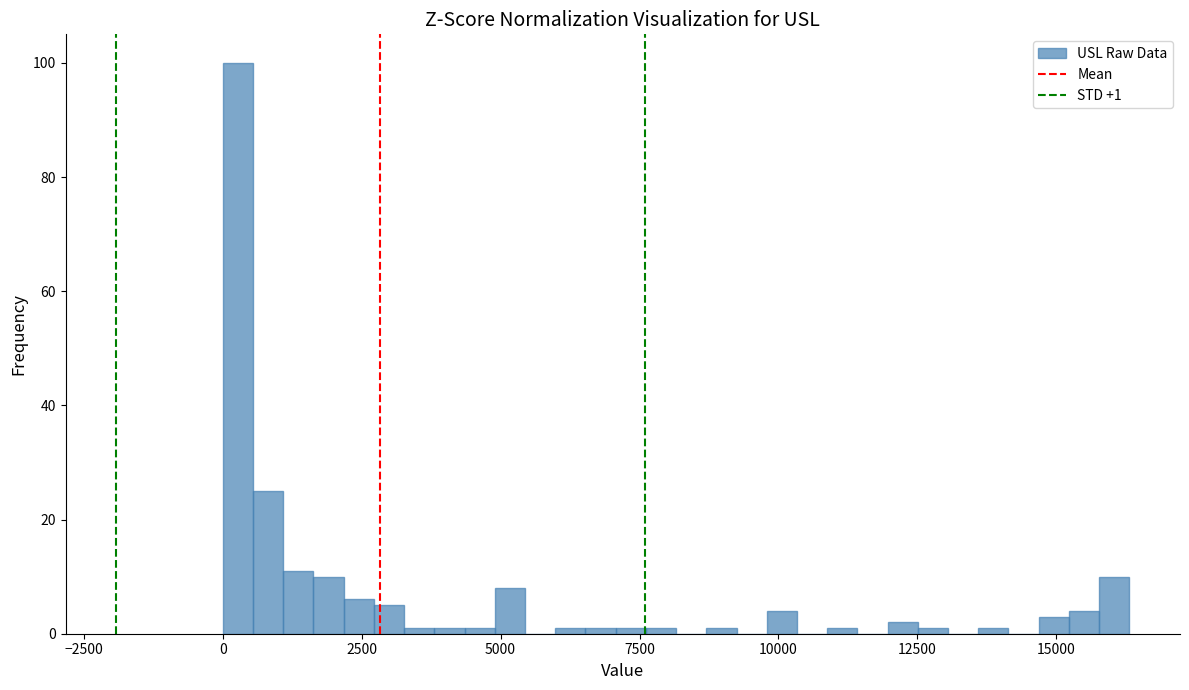

Read against the x-axis, roughly where is the centre of the tallest bar?

500